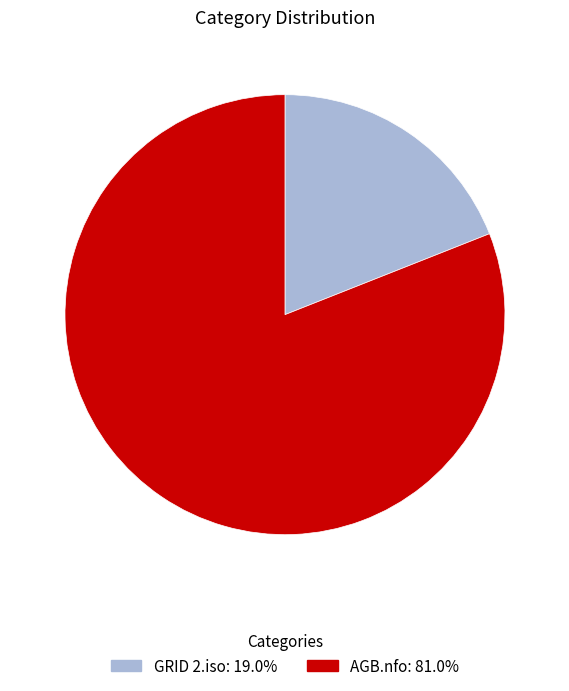

Is the sum of AGB.nfo and GRID 2.iso greater than half?

Yes